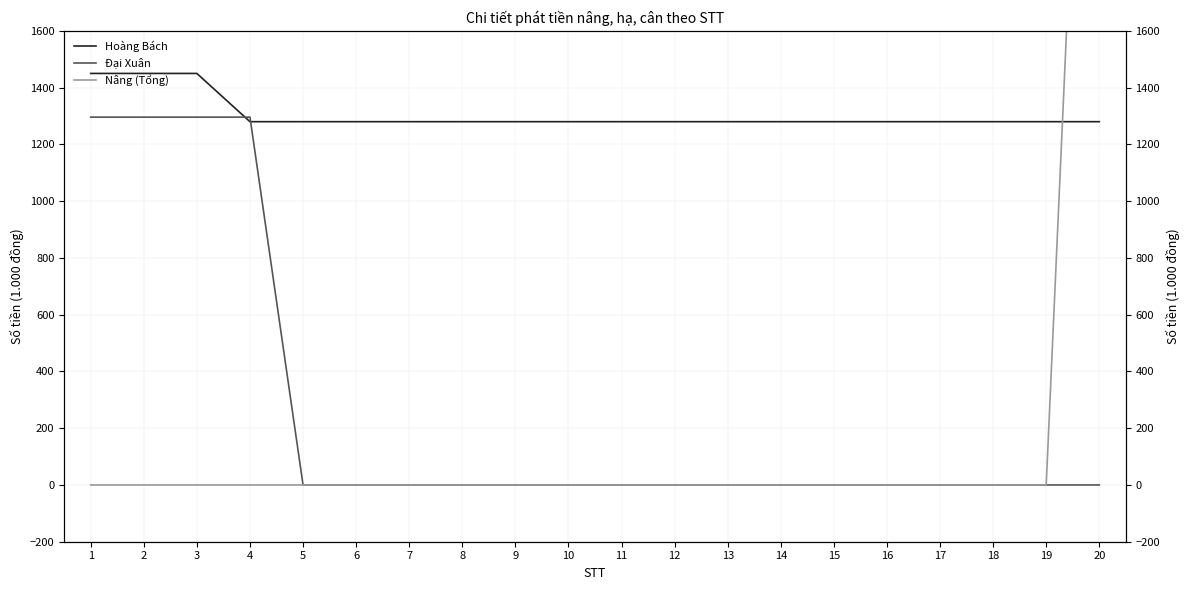

Which series has the widest spread of values?

Nâng (Tổng)